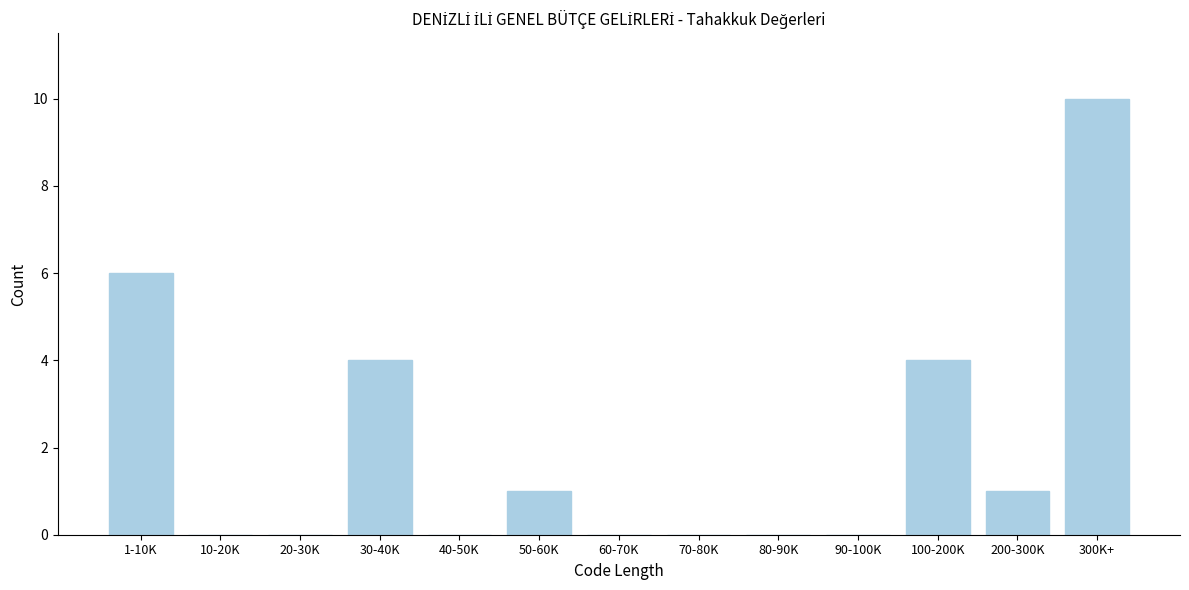

Reading right to left, list all the values displayed in this chart.

300K+=10	200-300K=1	100-200K=4	90-100K=0	80-90K=0	70-80K=0	60-70K=0	50-60K=1	40-50K=0	30-40K=4	20-30K=0	10-20K=0	1-10K=6